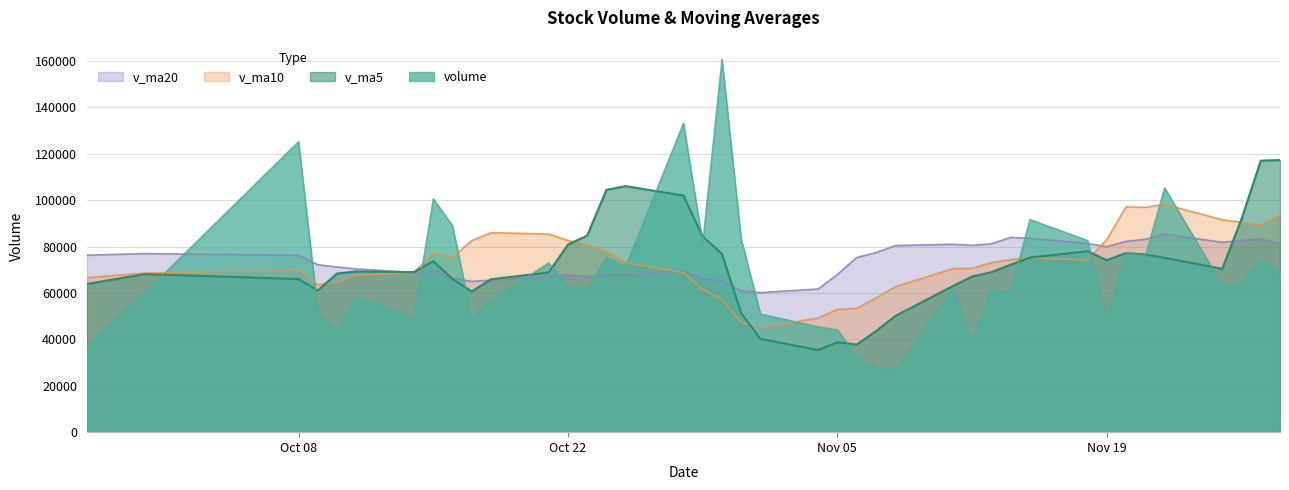

At which label does v_ma5 first exceed 69279?

2019-10-11